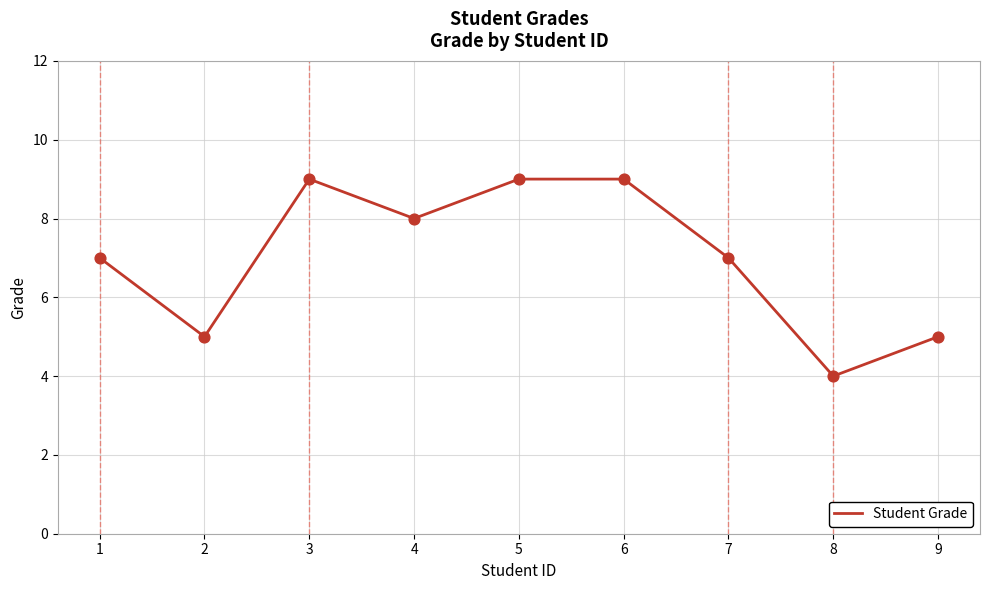

What is the ratio of the value at 8 to the value at 7?

0.6